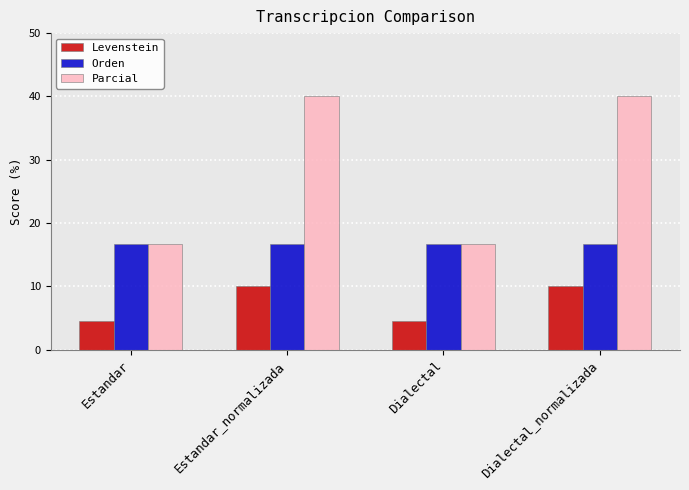

Reading left to right, what are all the values shown in this chart?

Levenstein: 4.5	10.0	4.5	10.0
Orden: 16.7	16.7	16.7	16.7
Parcial: 16.7	40.0	16.7	40.0